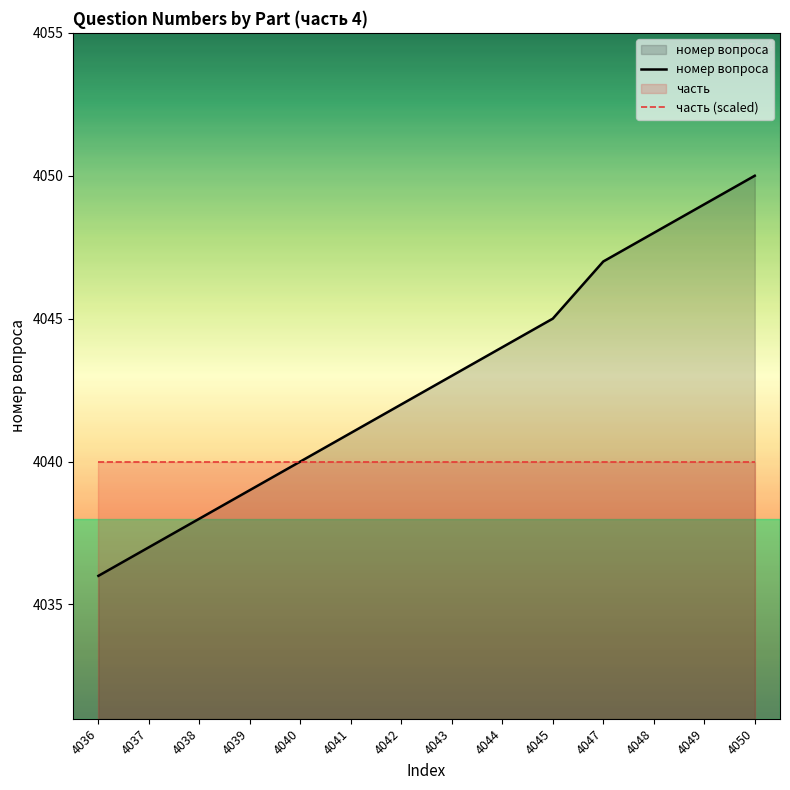

List the series in order of their peak value, lowest first.

часть (scaled), номер вопроса